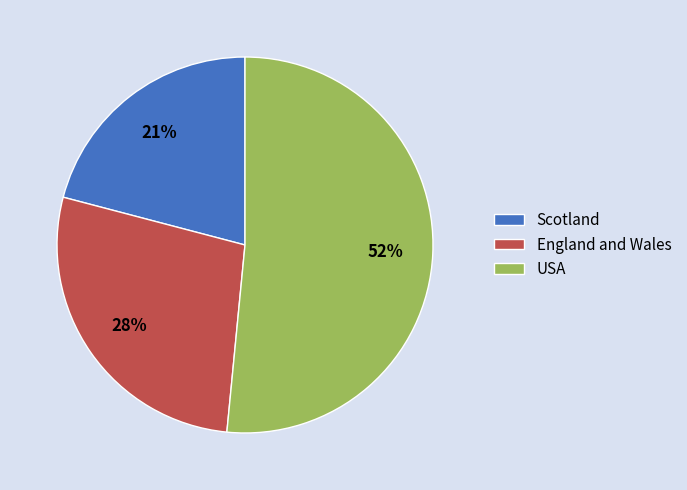

Which slice is the largest?

USA